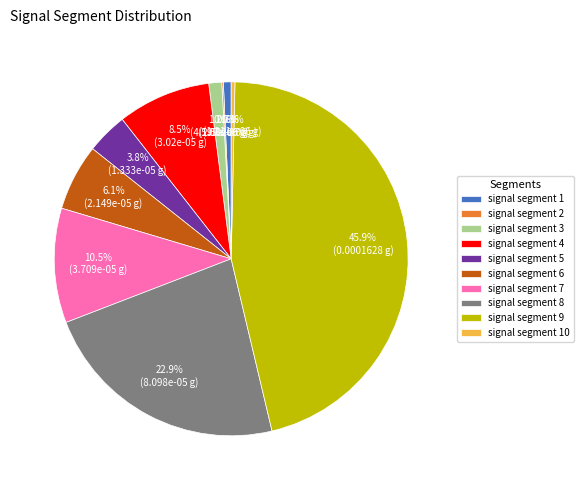

Is signal segment 4 the majority of the pie?

No